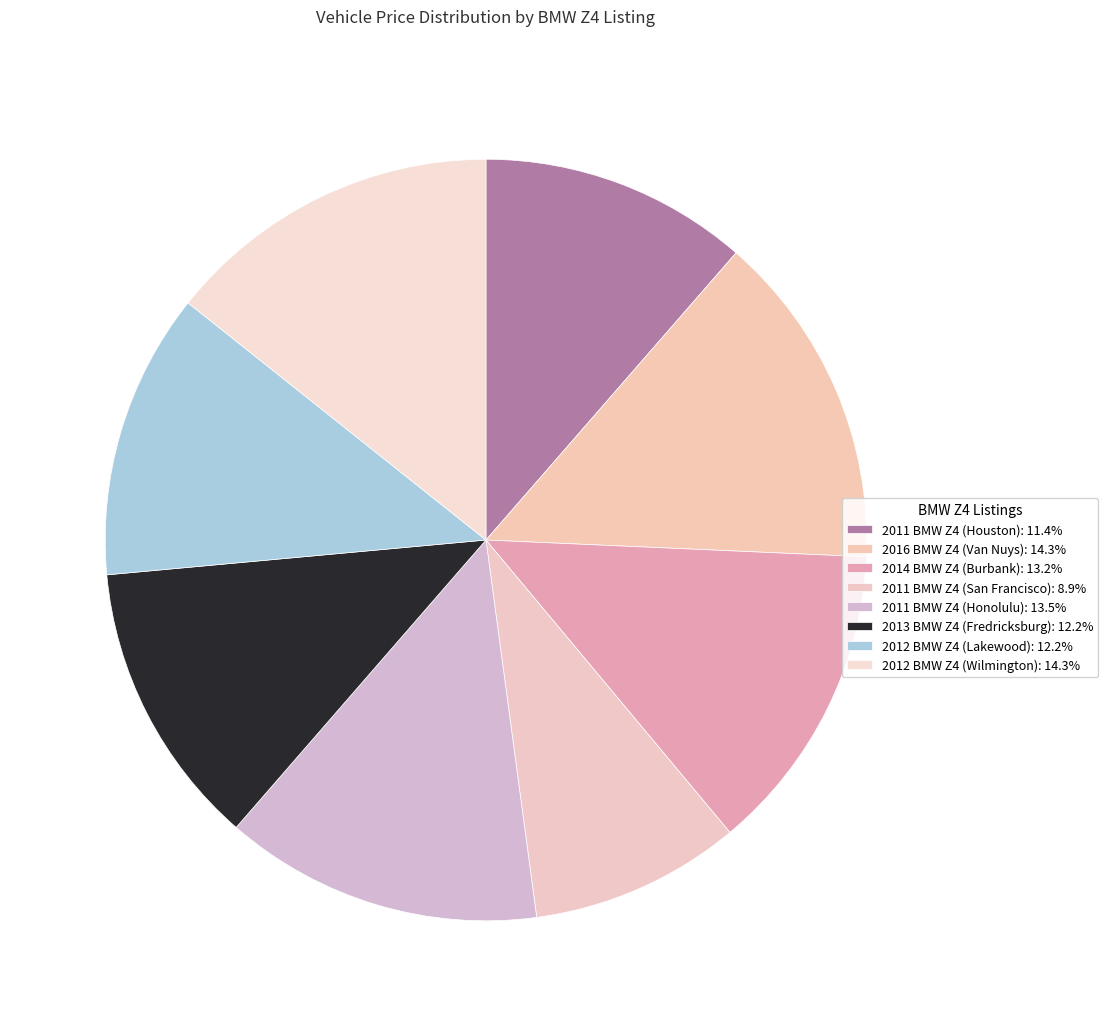

Does 2011 BMW Z4 (San Francisco) account for over 50% of the chart?

No